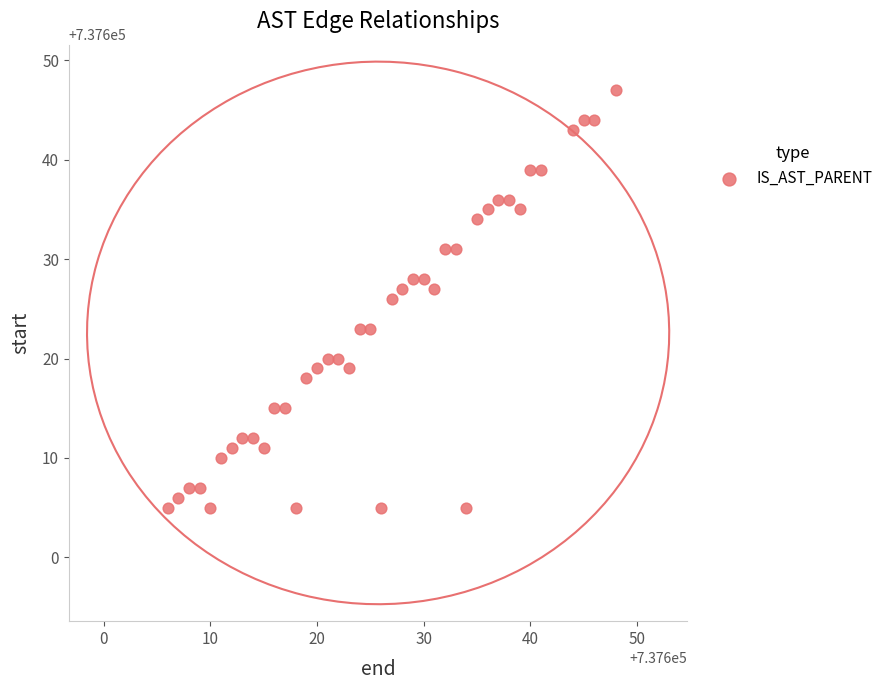

What is the range of Y values (max minus min)?

42